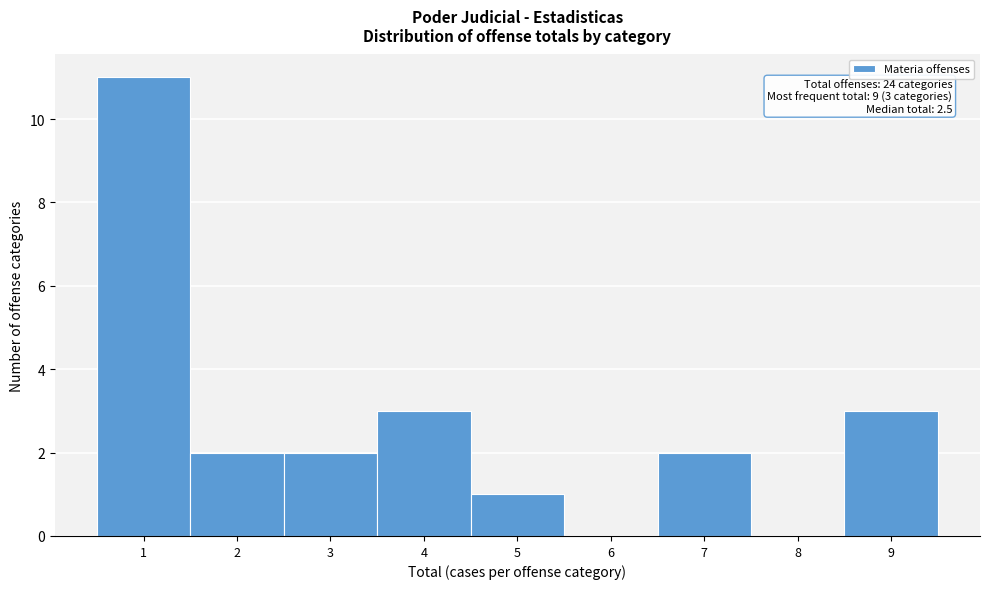

Over which range of the x-axis is the bar tallest?

0.5 to 1.5